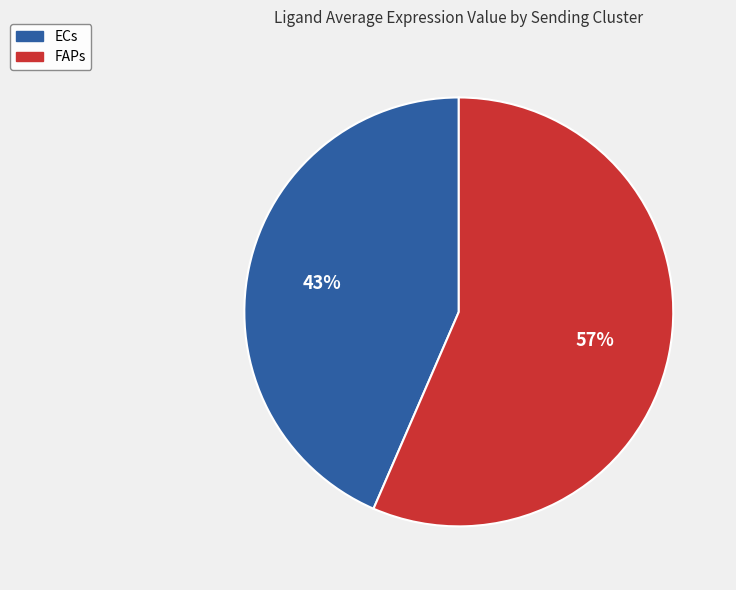

Is ECs the majority of the pie?

No